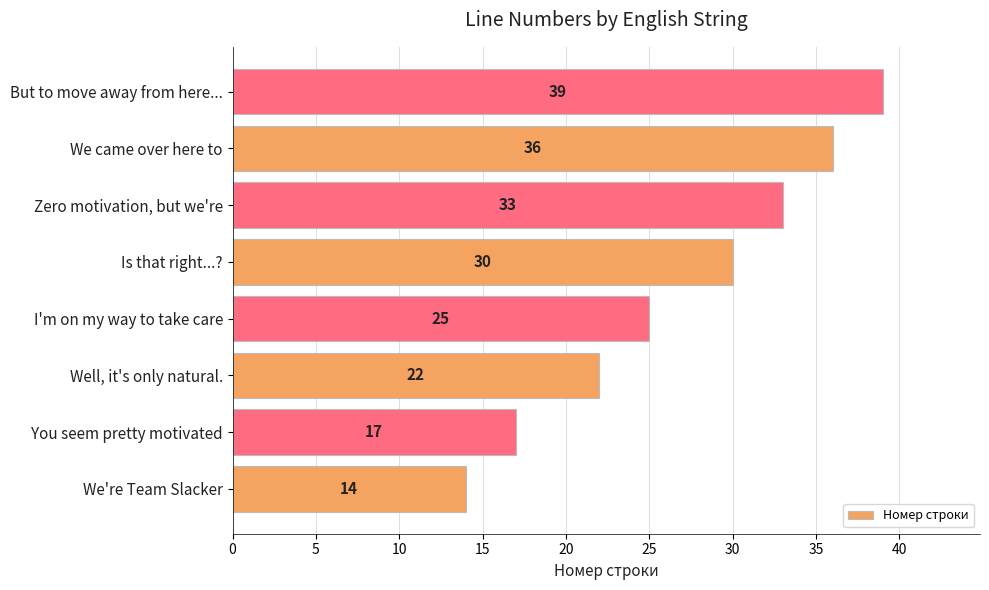

Count the number of data series in this chart.

1